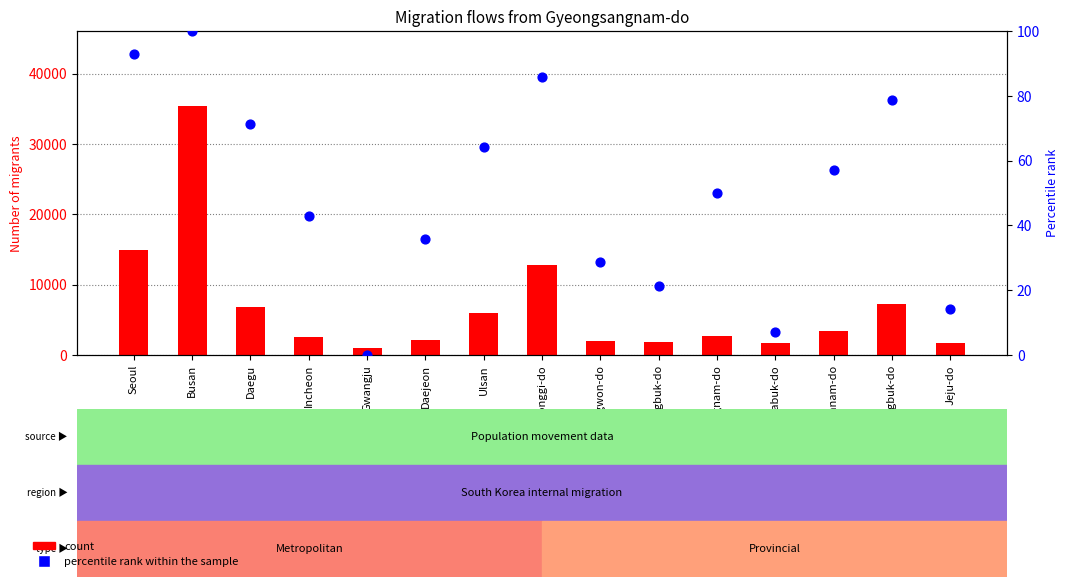

What are all the series names shown in the legend?

count, percentile rank within the sample